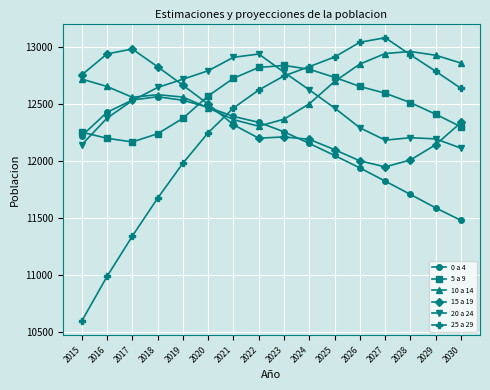

What value does the 10 a 14 series have at 2025?

12699